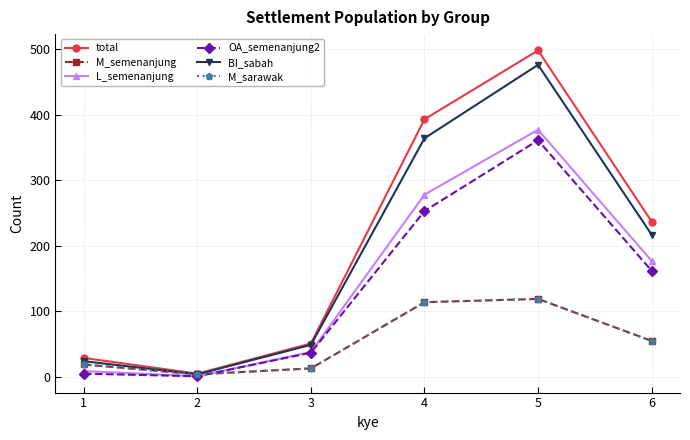

What is the greatest value displayed?

498